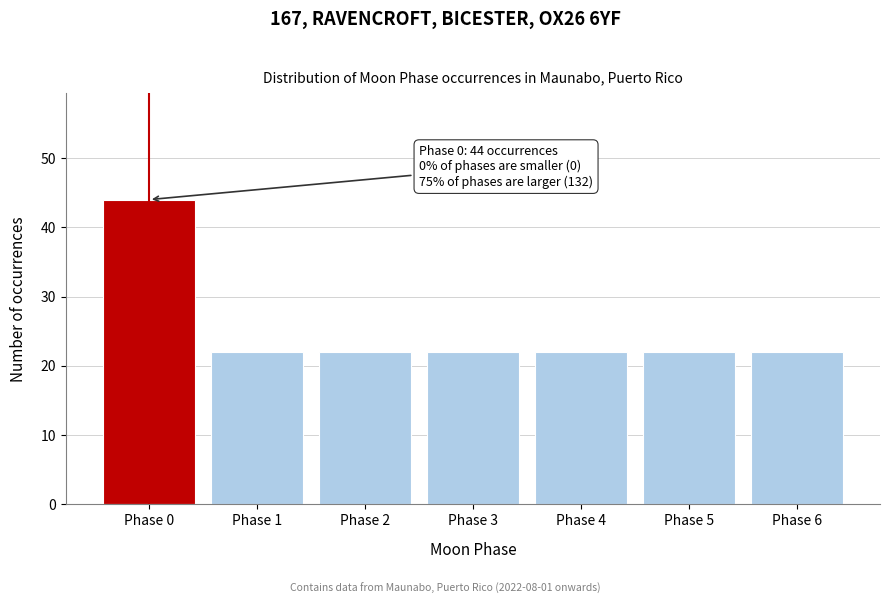

Reading left to right, list all the values displayed in this chart.

Phase 0=44	Phase 1=22	Phase 2=22	Phase 3=22	Phase 4=22	Phase 5=22	Phase 6=22